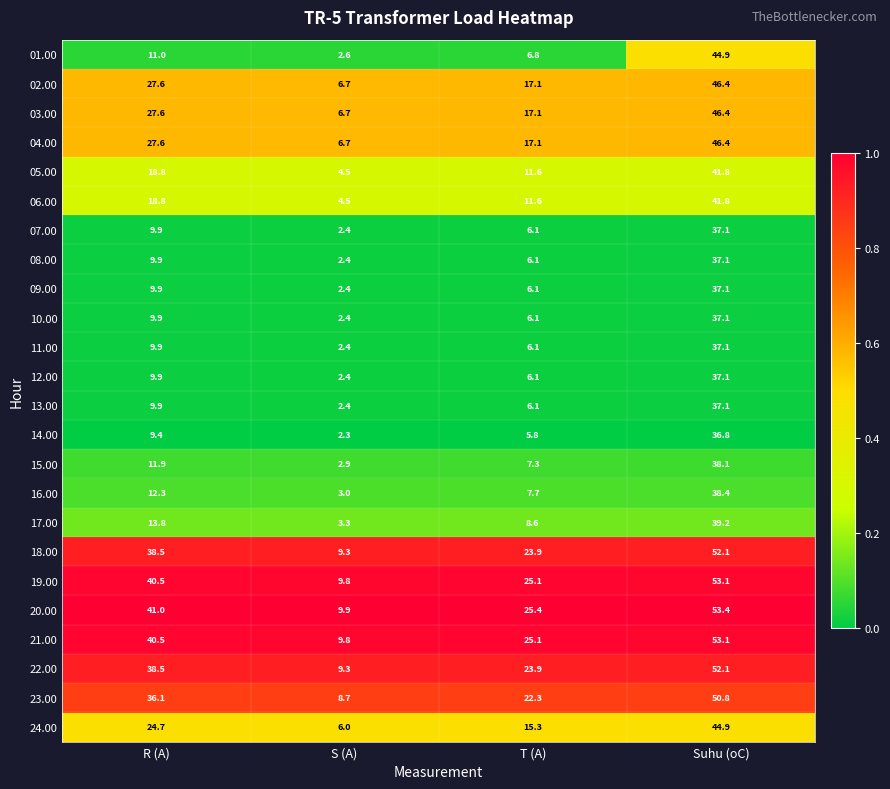

What is the smallest value displayed?

2.3